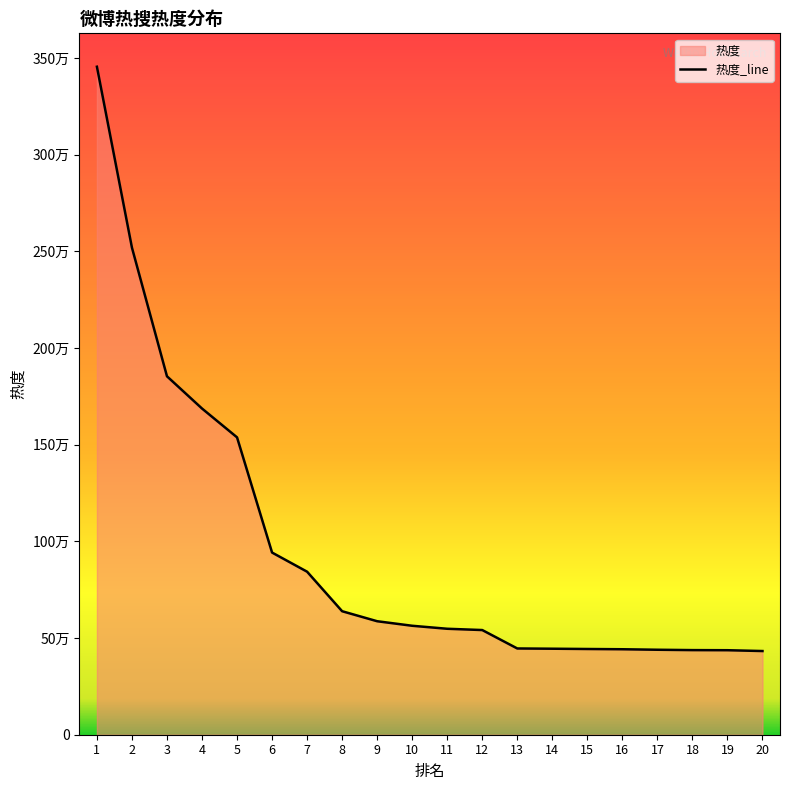

What is the sum of the values at 4 and 12?

2228440